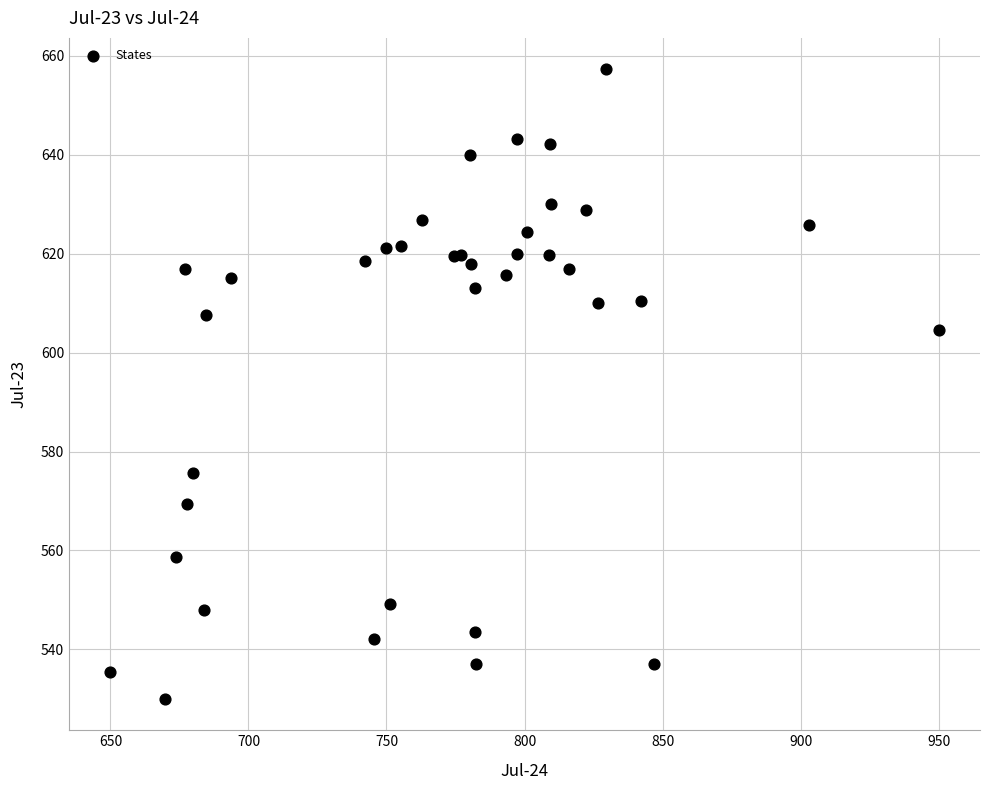

What Y value in the scatter plot is closest to 593?

604.5